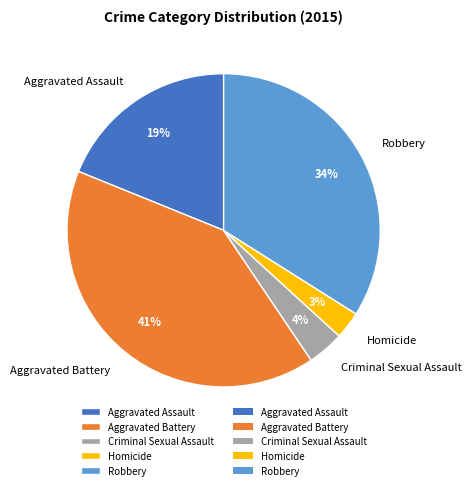

To the nearest percent, what is the difference between the Criminal Sexual Assault and Aggravated Assault slice percentages?

15%